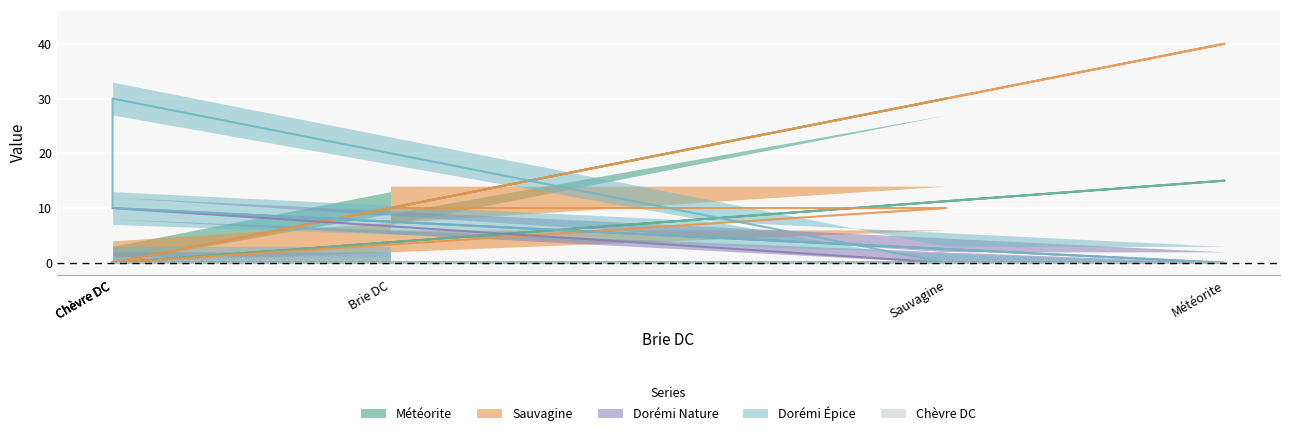

At which label does Sauvagine first exceed 10?

Météorite